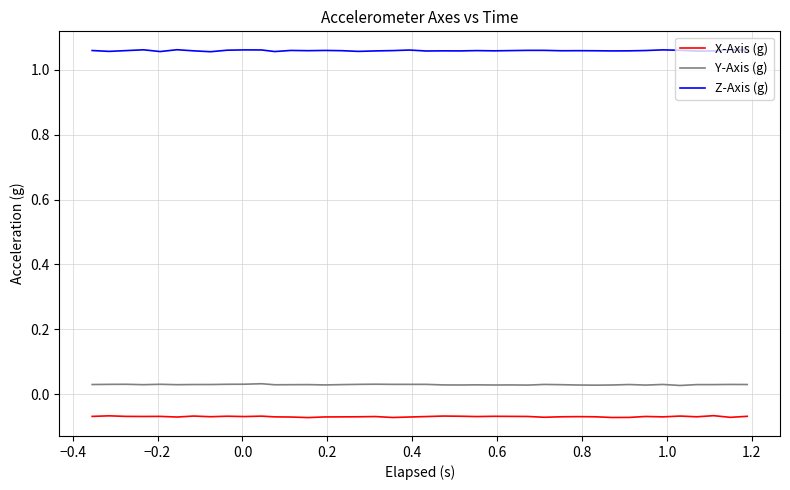

In Z-Axis (g), how many points are lower than both neighbors (excluding endpoints)?

12